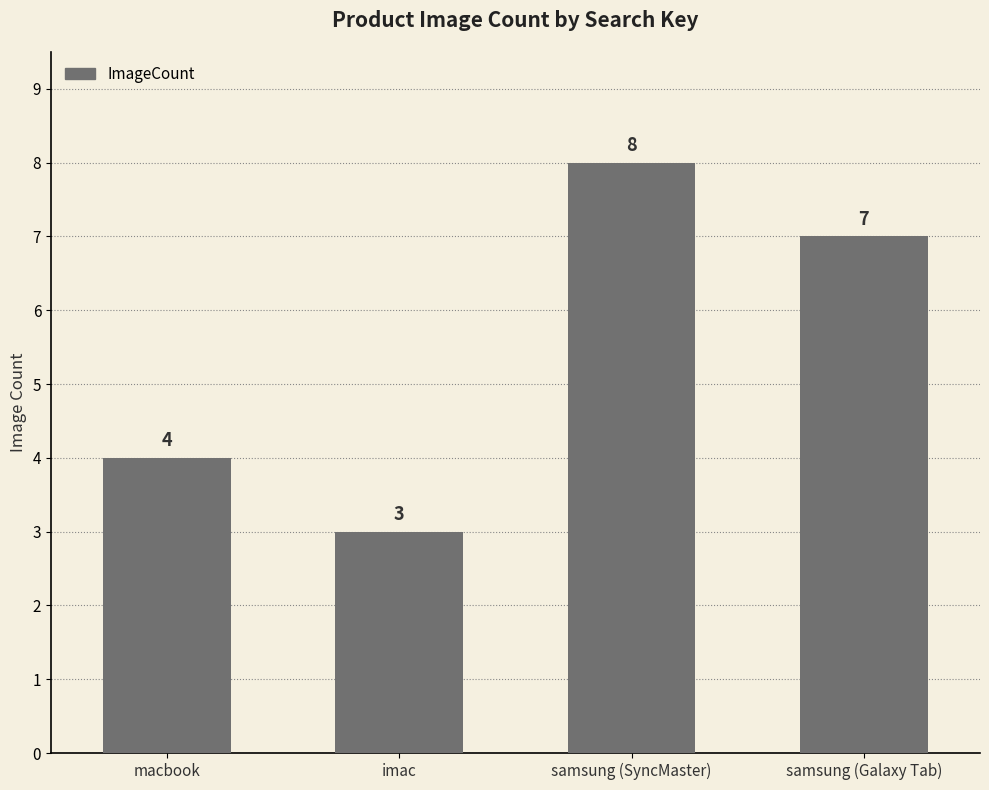

Between macbook and imac, which is larger?

macbook